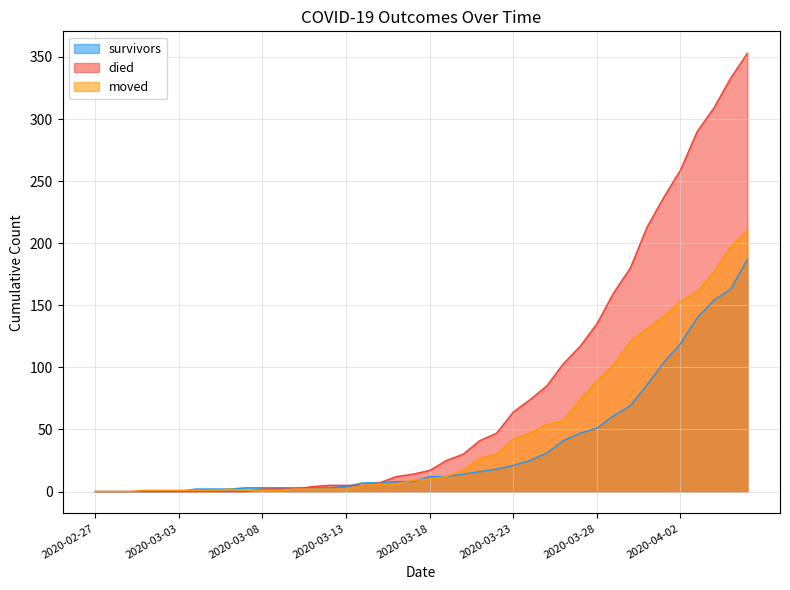

Where is died nearest to the value 176?

2020-03-30